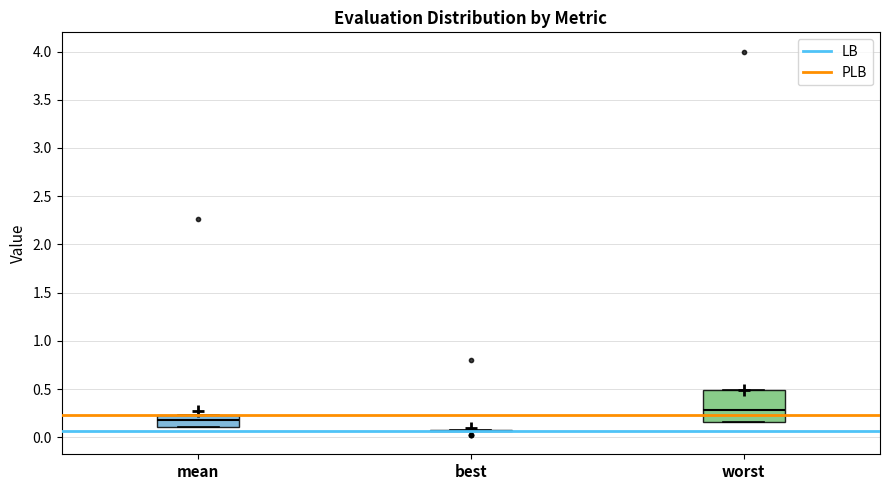

Reading left to right, transcribe this box plot: for each box, give where its median line is, the range the box spans, and where its two whiskers end, as read against the y-axis. The values are not printed on the chart, so give them approximately, as read against the axis.

mean: median 0.20, box 0.10 to 0.25, whiskers 0.10 to 0.25
best: box collapsed to a line at 0.05, whiskers 0.05 to 0.05
worst: median 0.30, box 0.15 to 0.50, whiskers 0.15 to 0.50